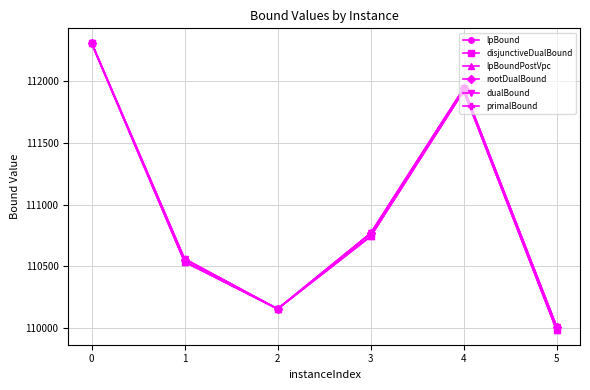

Does the chart display data point markers on the line(s)?

Yes